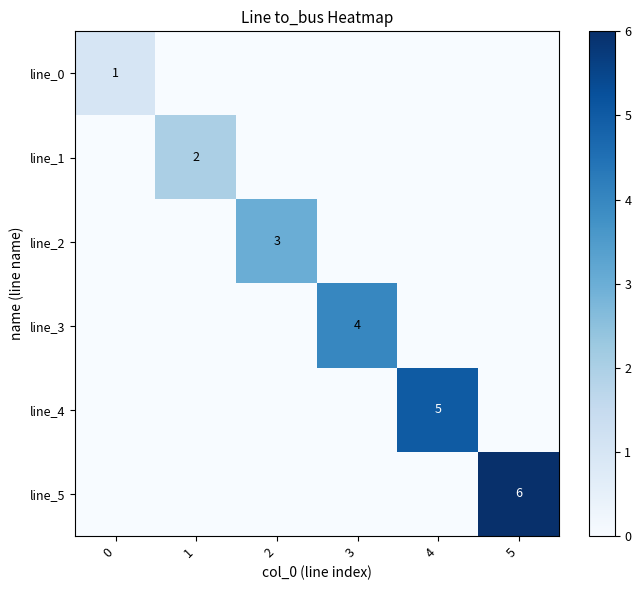

The line_2 series shows 3 at 2. True or false?

True